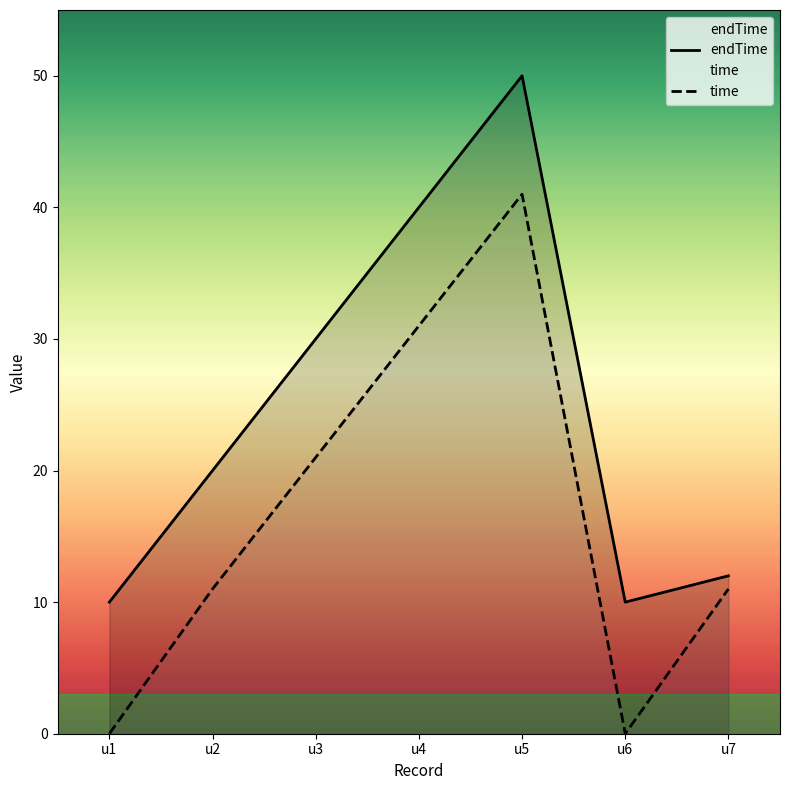

How many values in the endTime series are below 20?

3